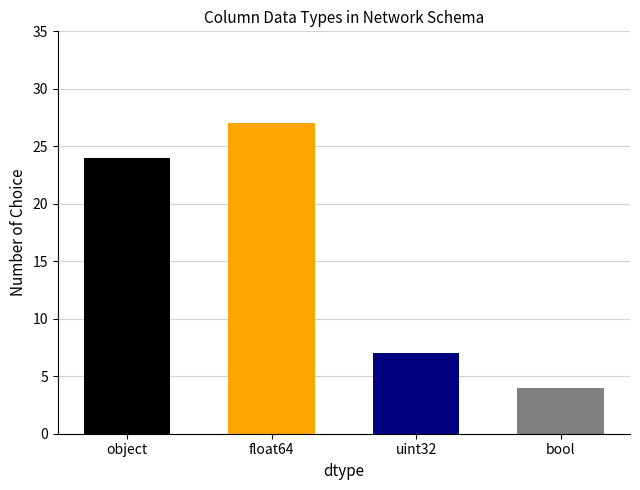

Reading left to right, what are all the values shown in this chart?

24	27	7	4